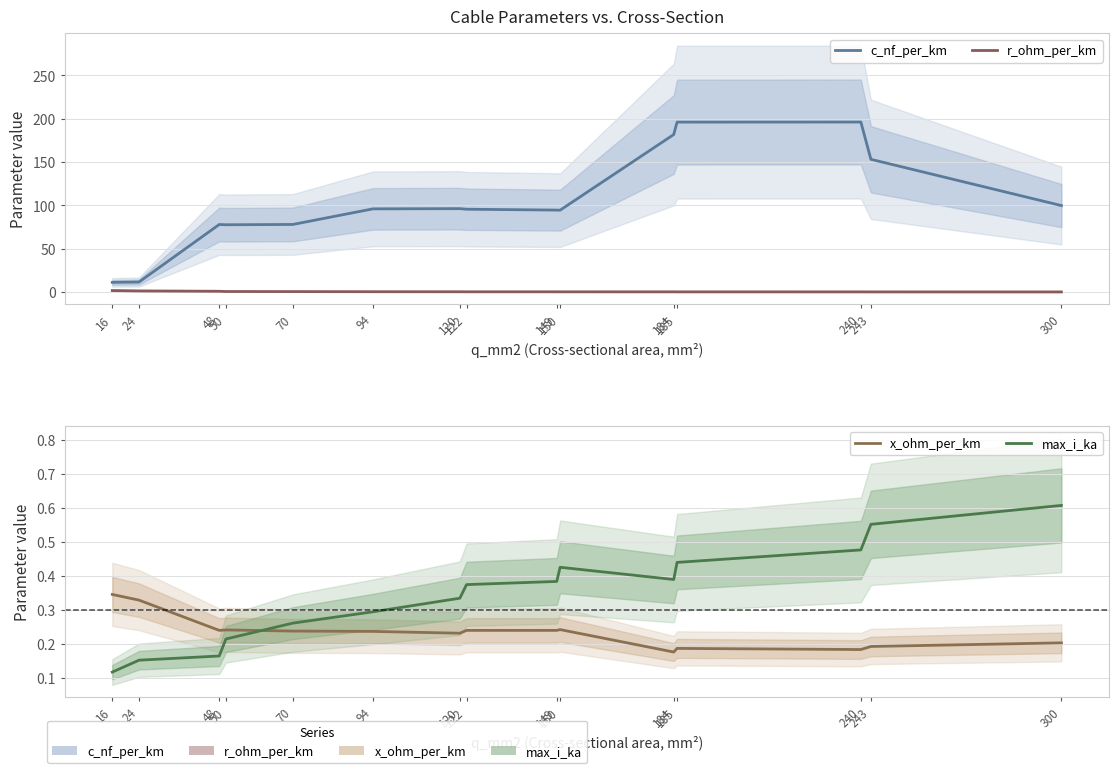

Rank the series by their maximum value, from highest to lowest.

c_nf_per_km, r_ohm_per_km, max_i_ka, x_ohm_per_km